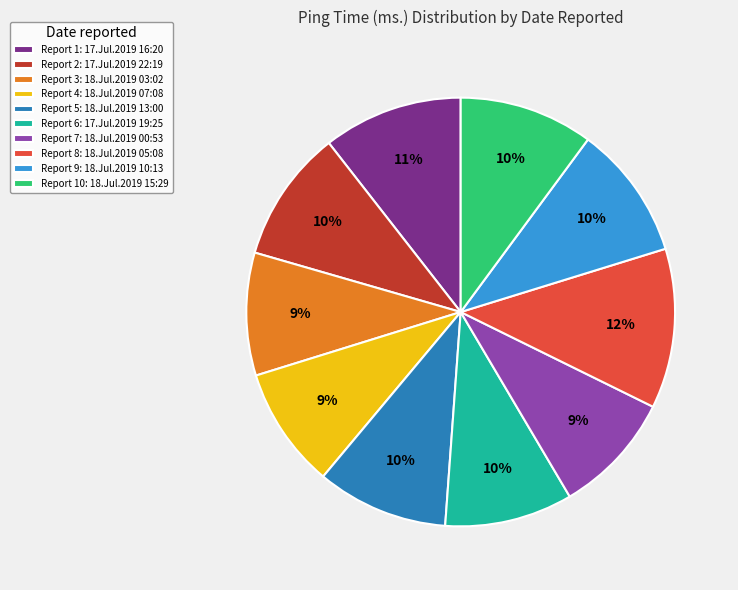

Is Report 4: 18.Jul.2019 07:08 the majority of the pie?

No